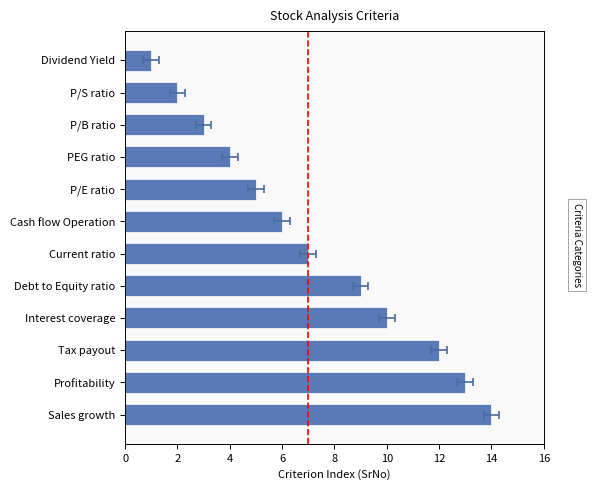

Count the number of data series in this chart.

1